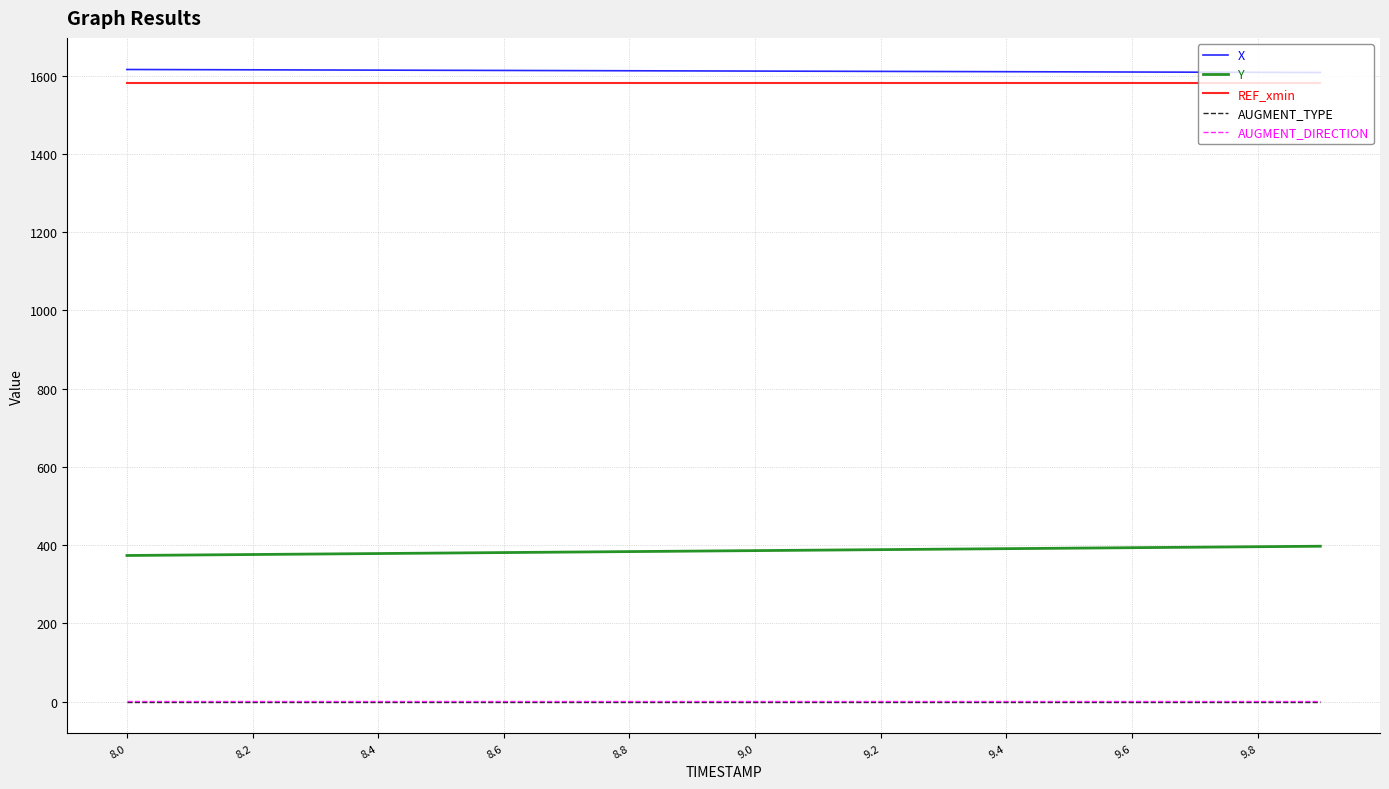

True or false: Y and REF_xmin intersect in this chart.

False